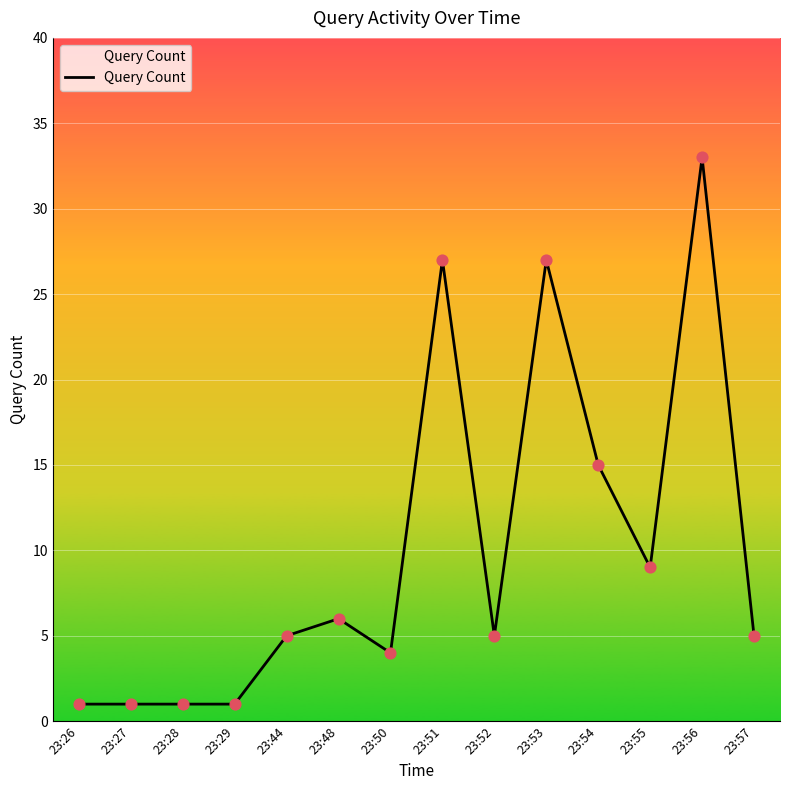

What is the change in value from 23:28 to 23:51?

+26